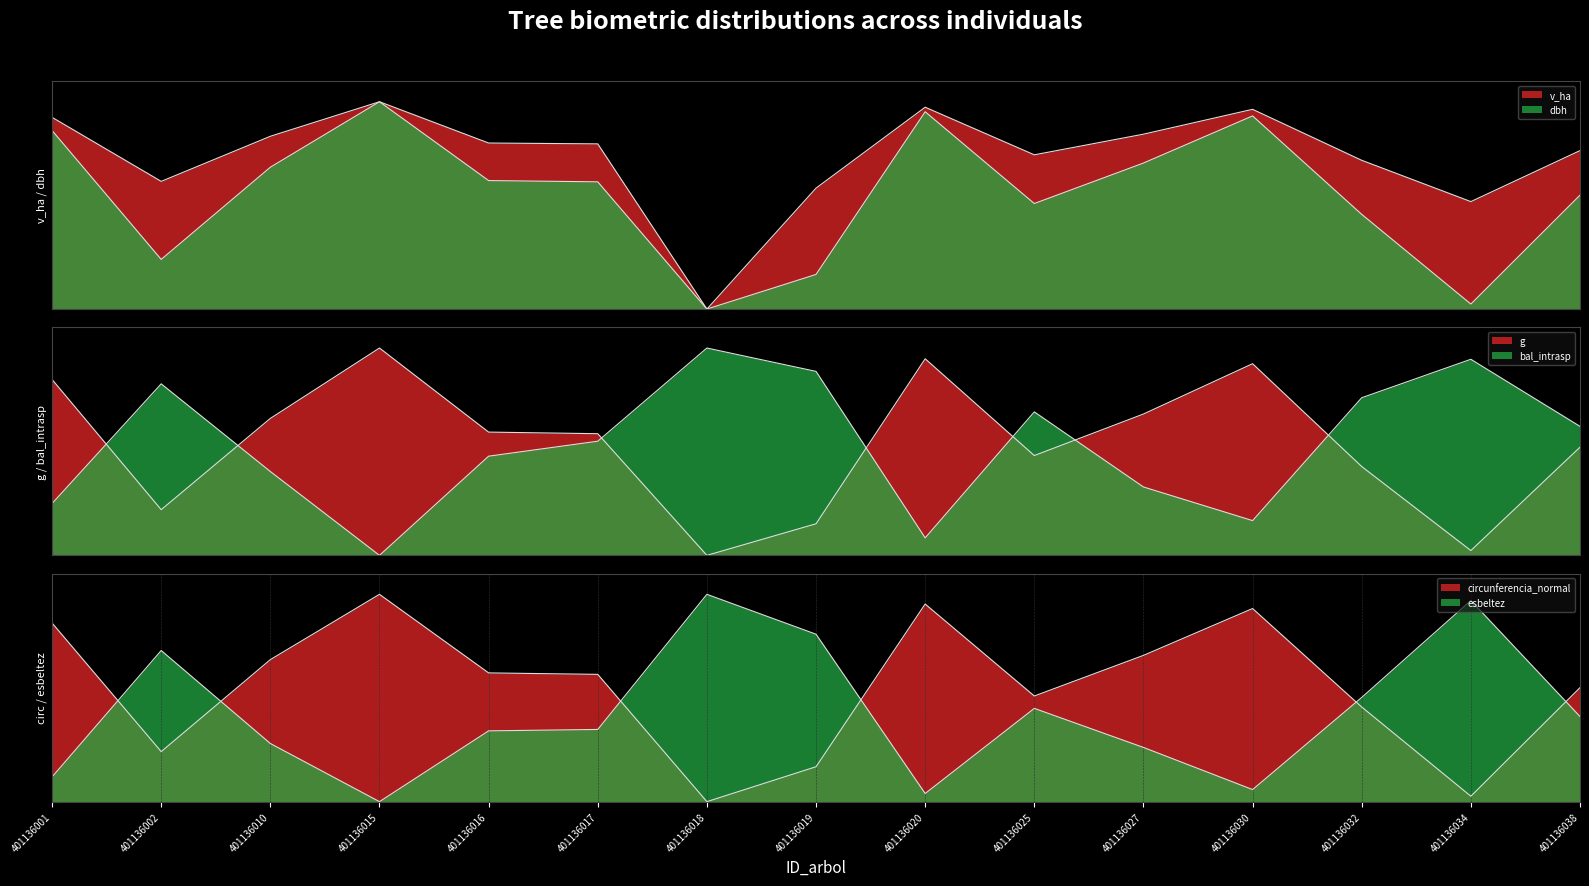

Is the value of dbh at 401136034 greater than the value of esbeltez at 401136002?

No